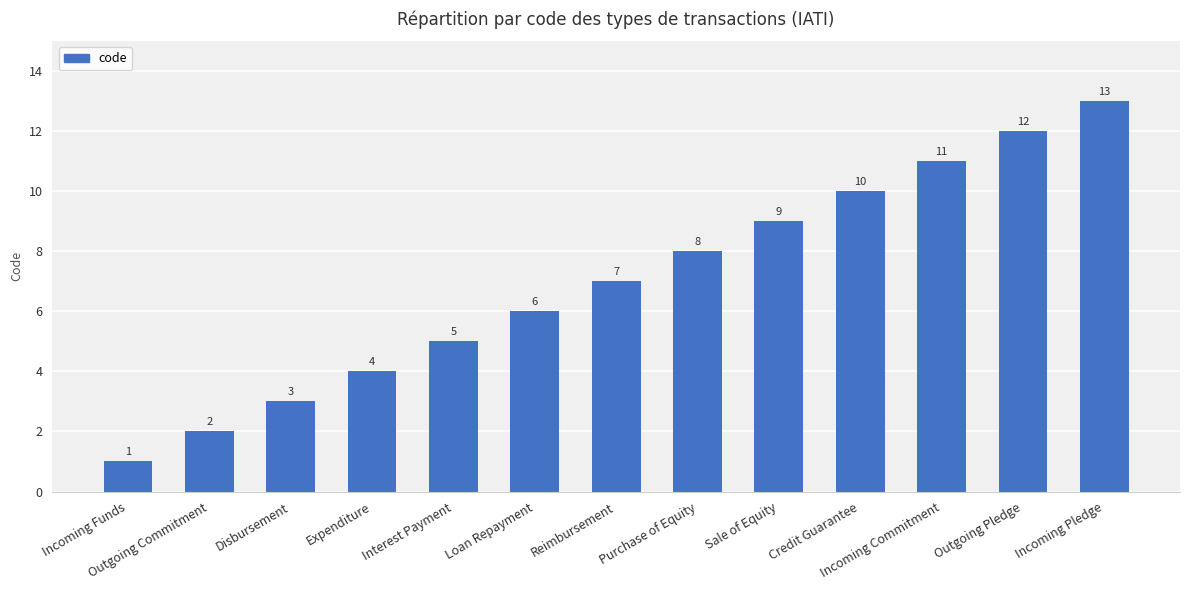

What is the label of the 7th bar from the right?

Reimbursement